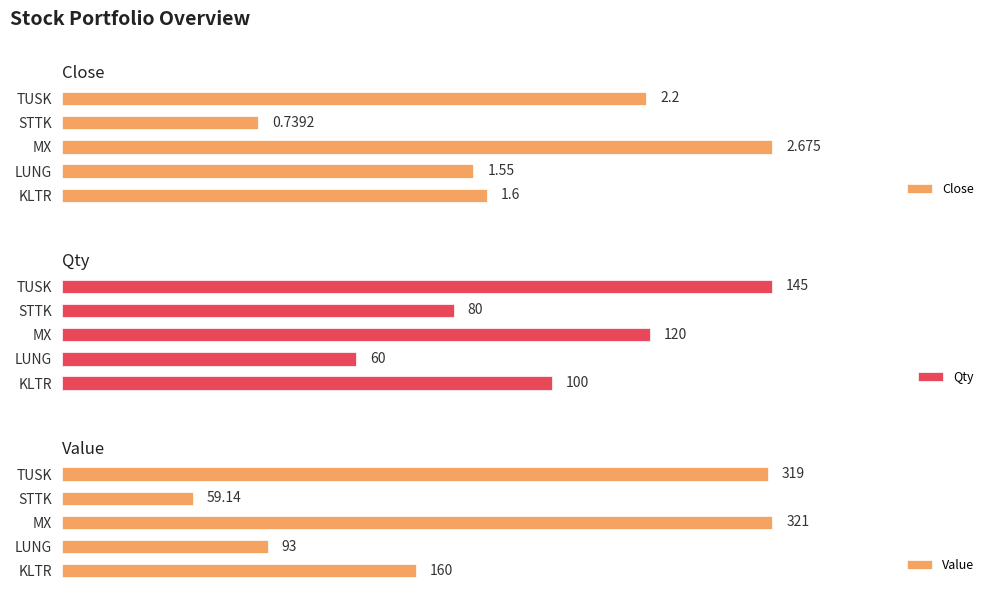

How many bars are there in each group?

3